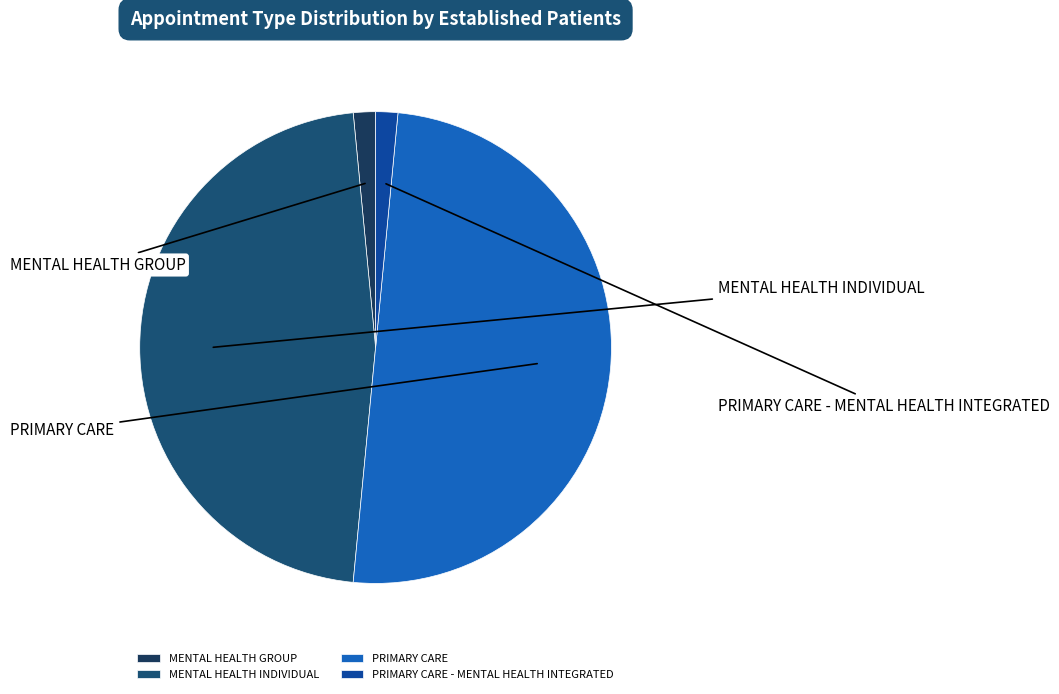

To the nearest percent, what is the difference between the MENTAL HEALTH GROUP and MENTAL HEALTH INDIVIDUAL slice percentages?

45%